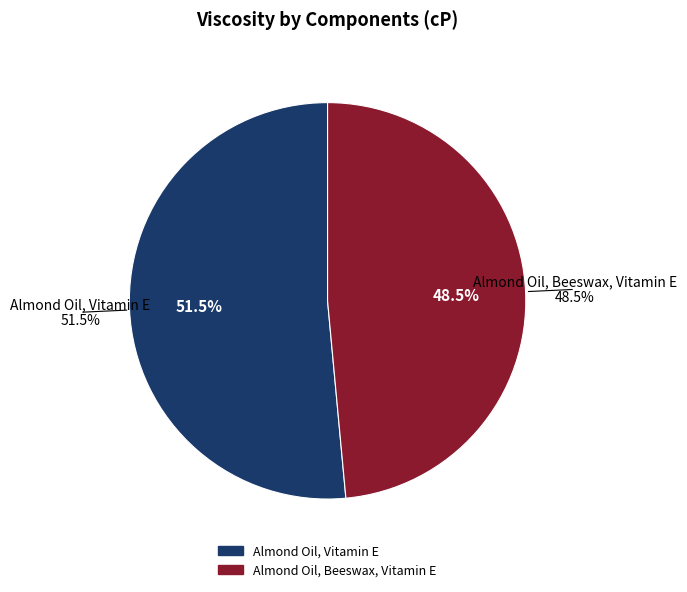

Approximately how many times larger is the value at Almond Oil, Beeswax, Vitamin E compared to Almond Oil, Vitamin E?

0.9